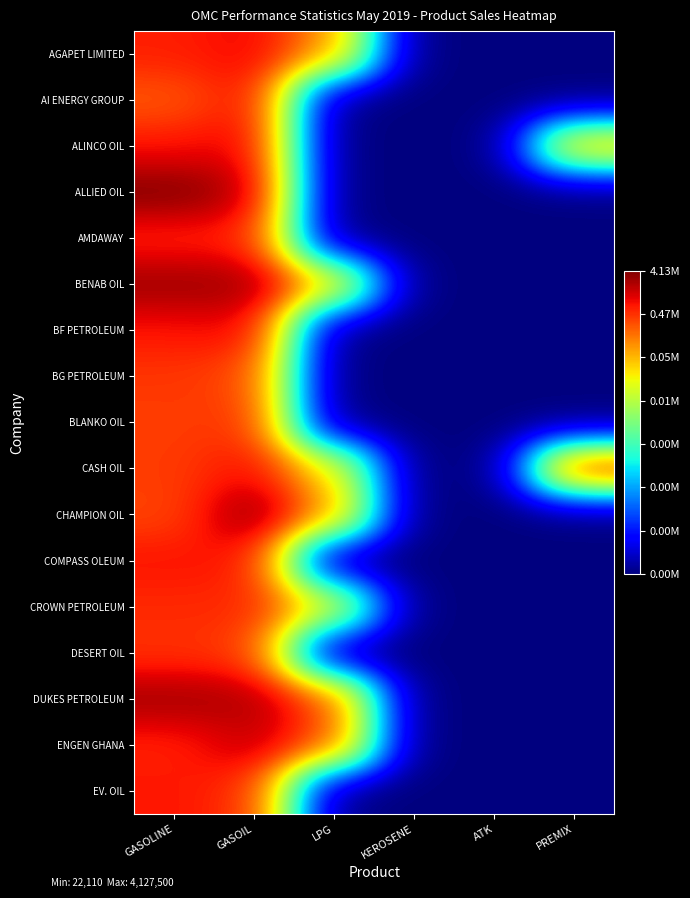

Between GASOIL and KEROSENE, which is larger?

GASOIL